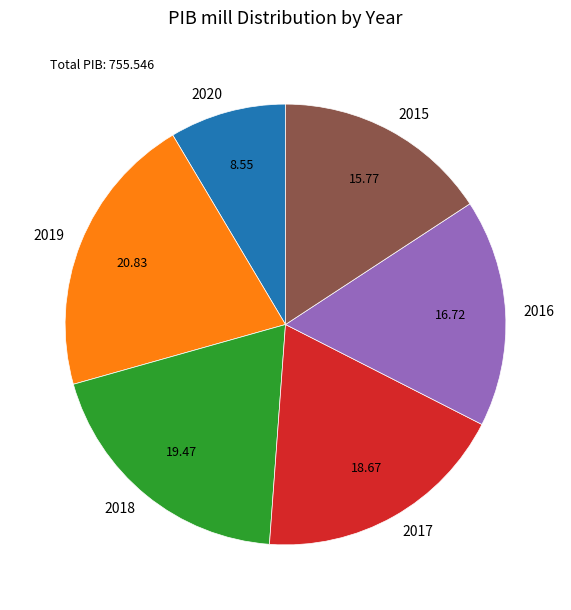

Is the sum of 2019 and 2018 greater than half?

No